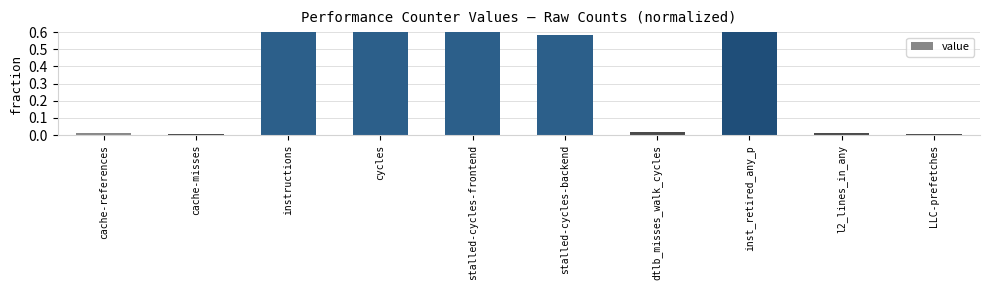

Where is the data nearest to the value 0?

LLC-prefetches